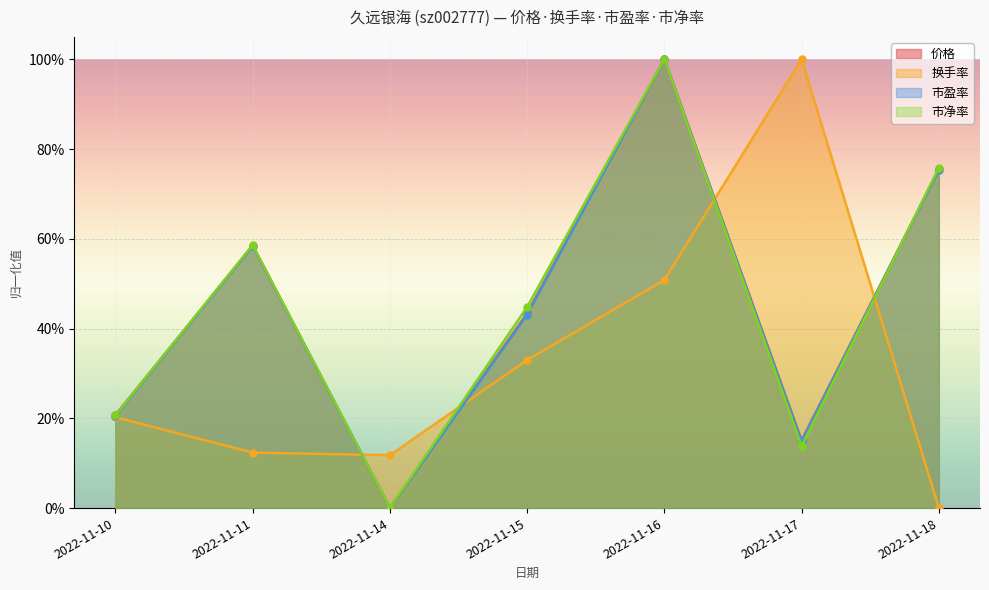

At which category does 市净率 reach its first local valley?

2022-11-14